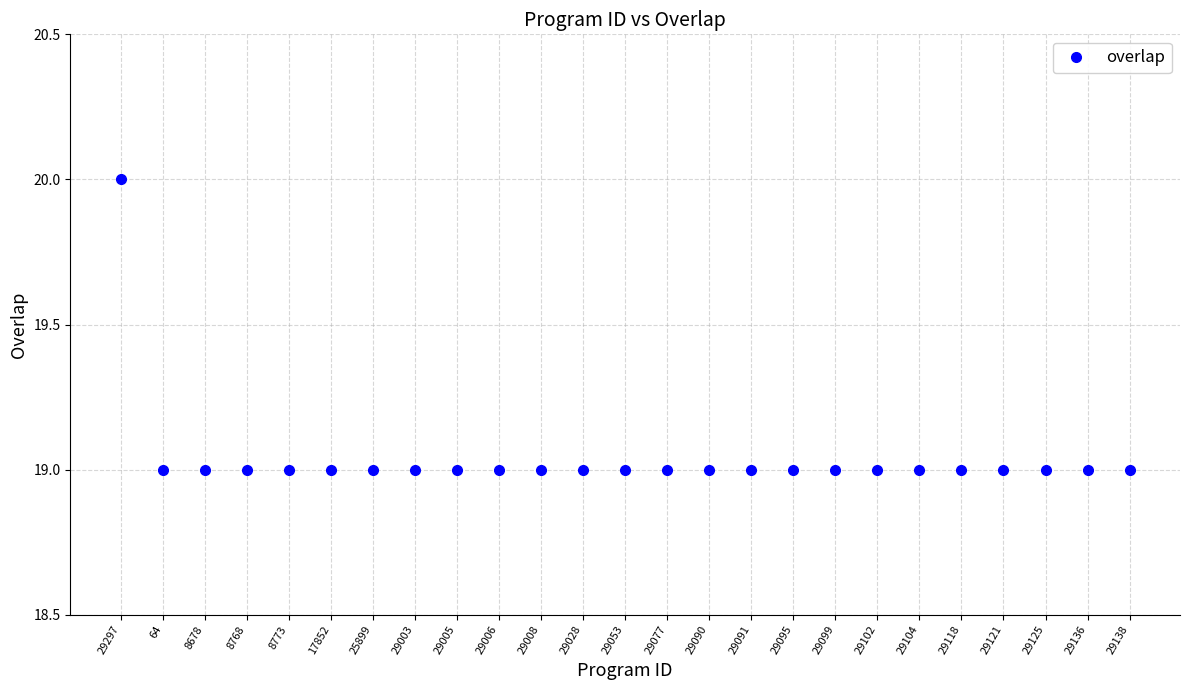

Reading left to right, what are all the values shown in this chart?

29297=20	64=19	8678=19	8768=19	8773=19	17852=19	25899=19	29003=19	29005=19	29006=19	29008=19	29028=19	29053=19	29077=19	29090=19	29091=19	29095=19	29099=19	29102=19	29104=19	29118=19	29121=19	29125=19	29136=19	29138=19